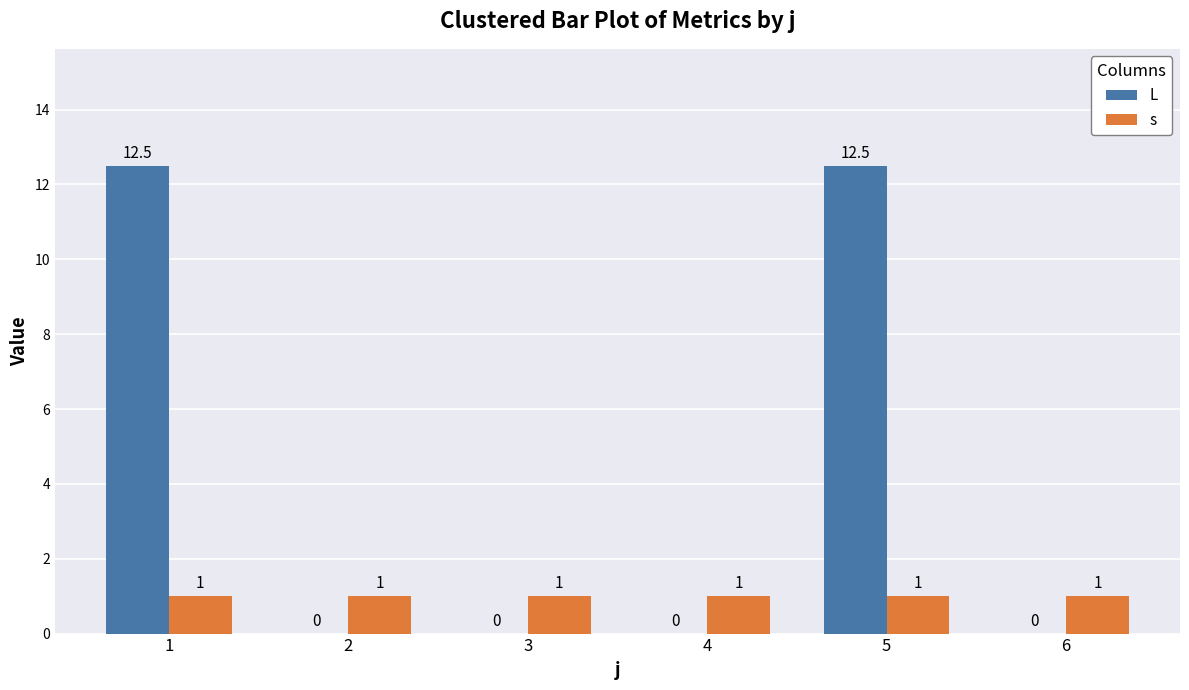

The s series shows 1.6 at 2. True or false?

False